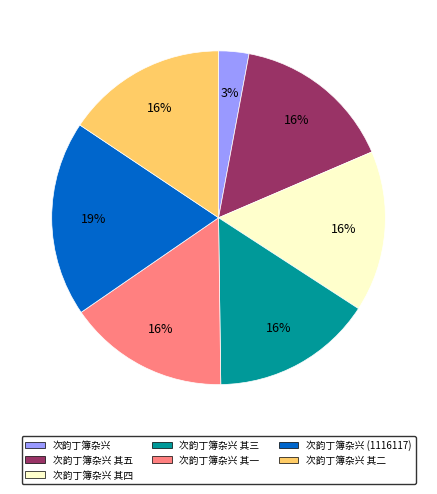

Between 次韵丁簿杂兴 其二 and 次韵丁簿杂兴 (1116117), which is larger?

次韵丁簿杂兴 (1116117)